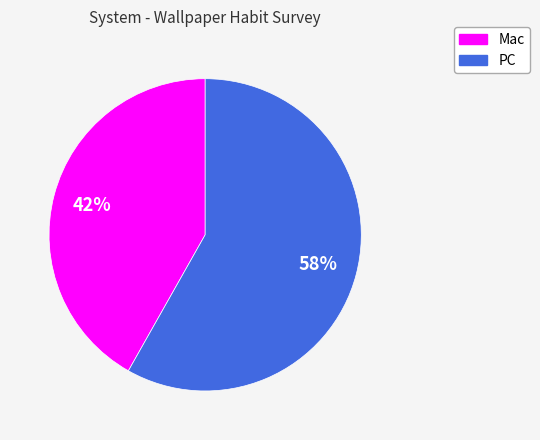

Count the number of slices in the pie.

2